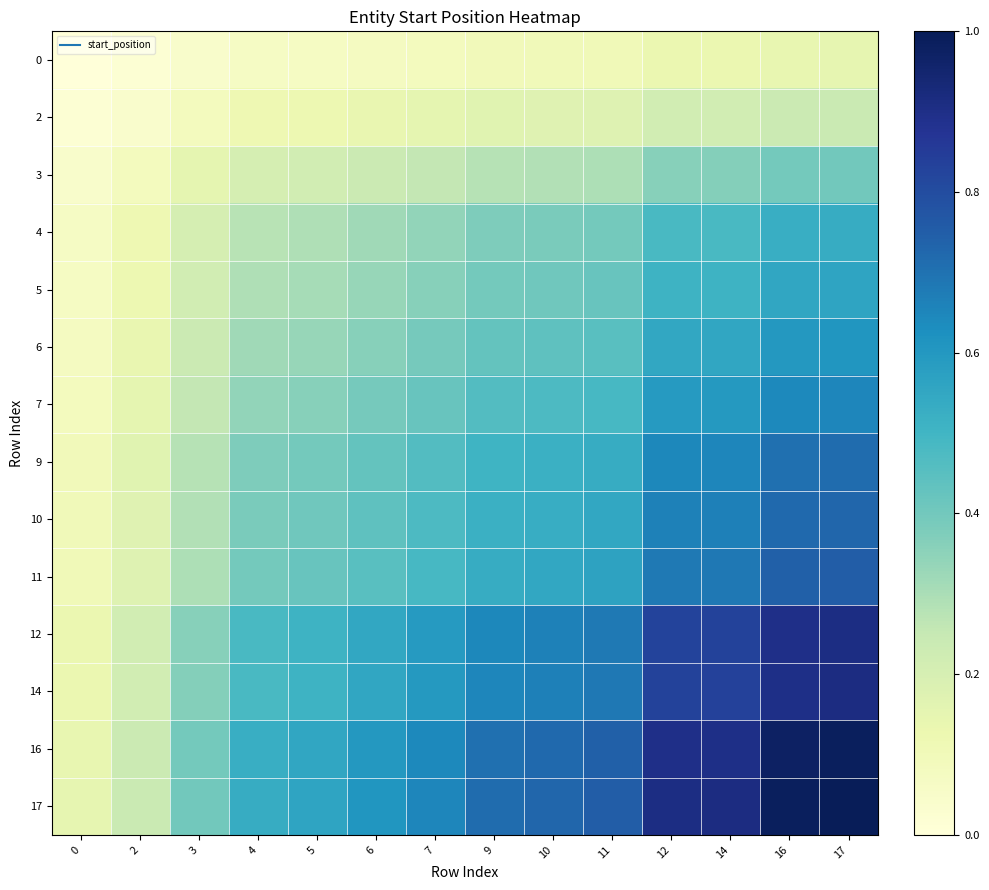

List the series in order of their peak value, highest first.

17, 16, 14, 12, 11, 10, 9, 7, 6, 5, 4, 3, 2, 0